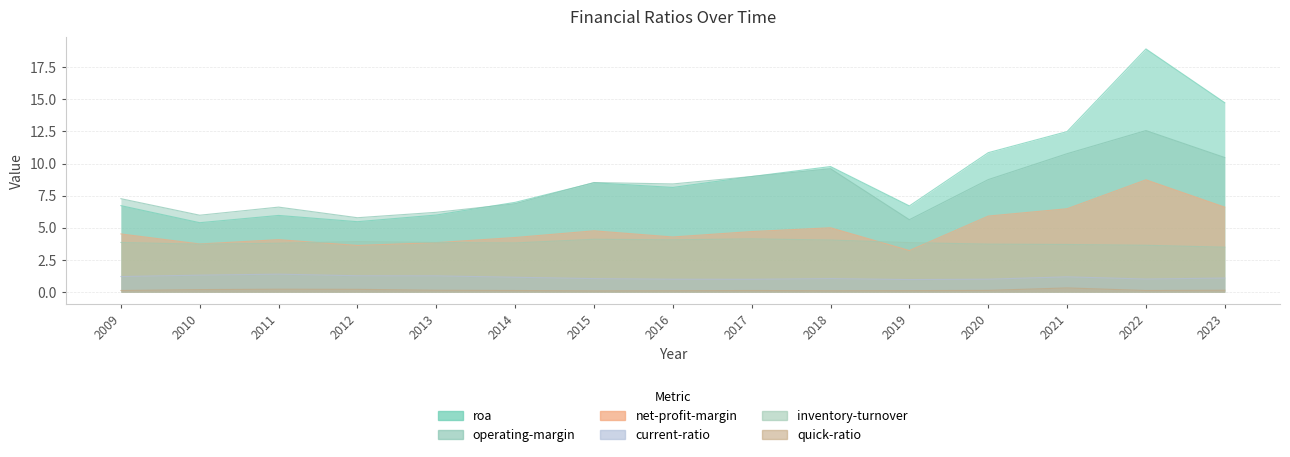

True or false: roa and quick-ratio intersect in this chart.

False